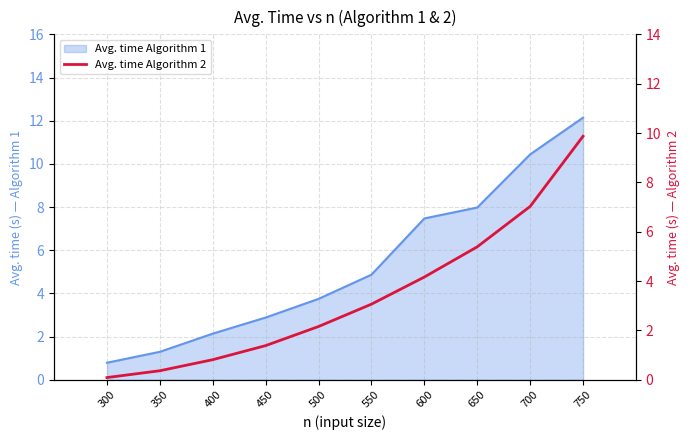

Which category has the lowest value across all series?

300